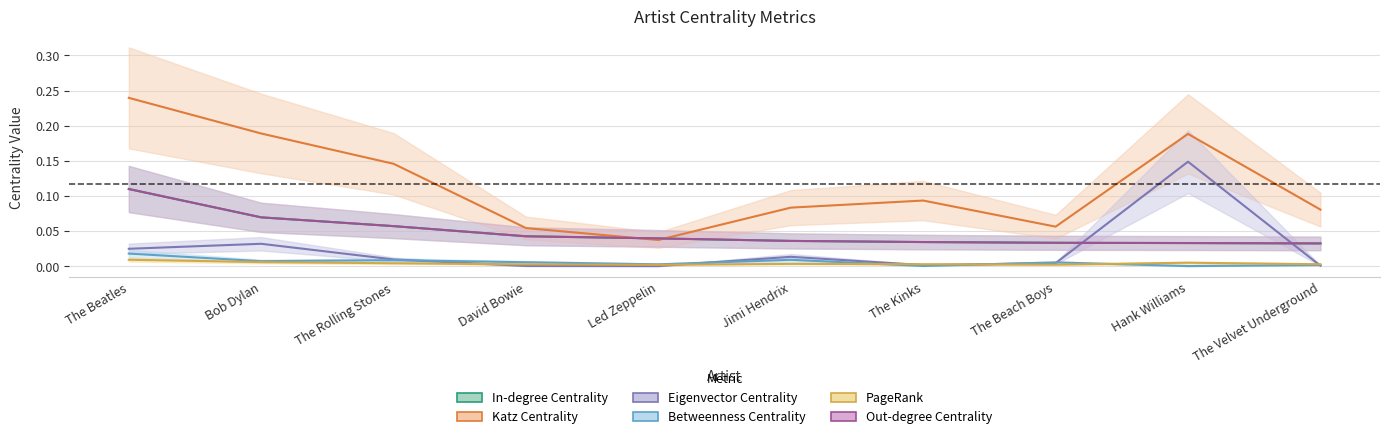

What is the total value across all series at Jimi Hendrix?

0.2